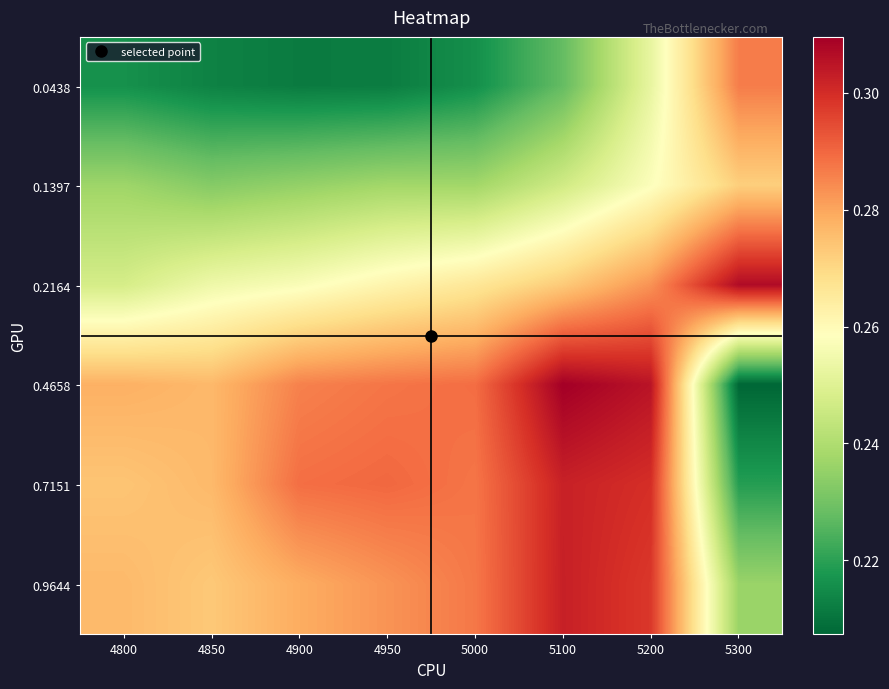

Reading left to right, list all the values displayed in this chart.

0.0438: 4800=0.2	4850=0.2	4900=0.2	4950=0.2	5000=0.2	5100=0.2	5200=0.3	5300=0.3
0.1397: 4800=0.2	4850=0.2	4900=0.2	4950=0.2	5000=0.2	5100=0.2	5200=0.3	5300=0.3
0.2164: 4800=0.2	4850=0.3	4900=0.3	4950=0.3	5000=0.3	5100=0.3	5200=0.3	5300=0.3
0.4658: 4800=0.3	4850=0.3	4900=0.3	4950=0.3	5000=0.3	5100=0.3	5200=0.3	5300=0.2
0.7151: 4800=0.3	4850=0.3	4900=0.3	4950=0.3	5000=0.3	5100=0.3	5200=0.3	5300=0.2
0.9644: 4800=0.3	4850=0.3	4900=0.3	4950=0.3	5000=0.3	5100=0.3	5200=0.3	5300=0.2